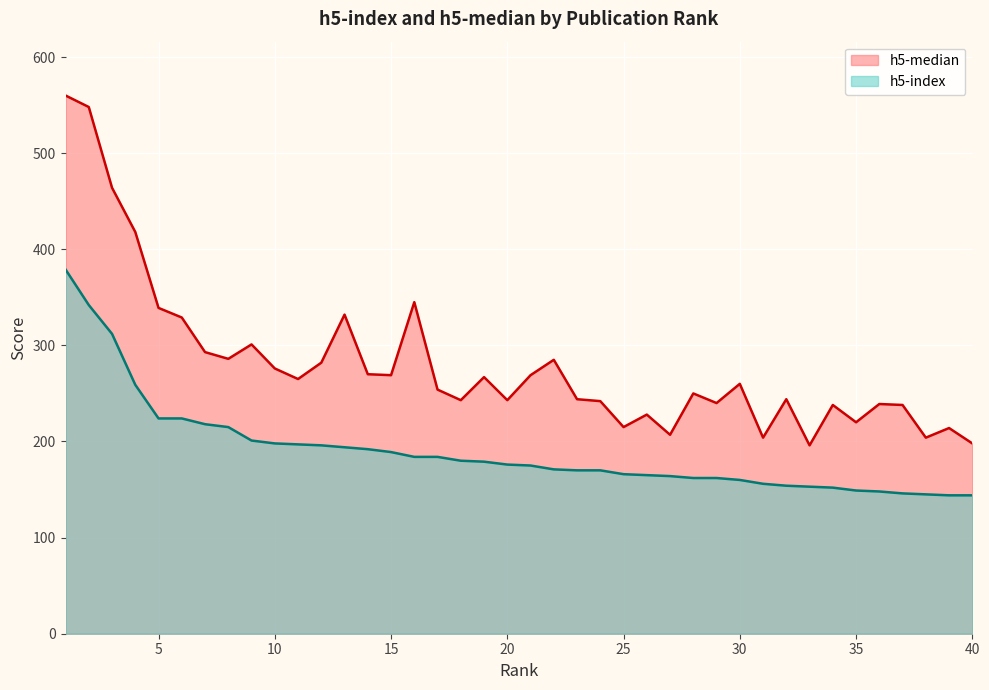

What is the value of the h5-index point at the 14th from the left?

192